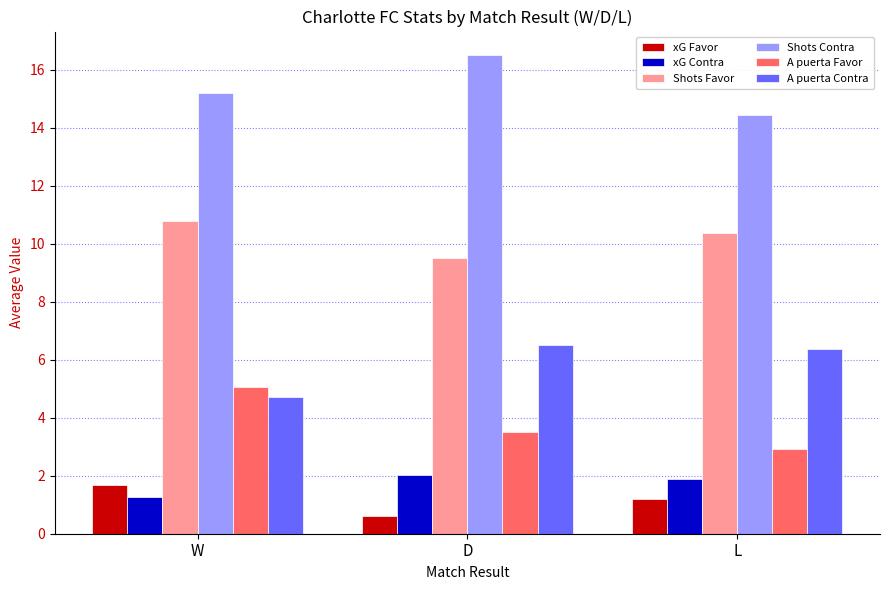

Which category has the highest value in the Shots Contra series?

D